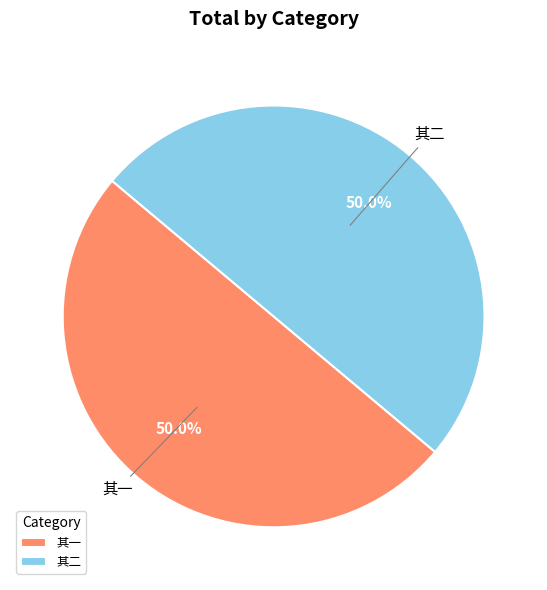

What percentage do 其一 and 其二 together represent?

100.0%